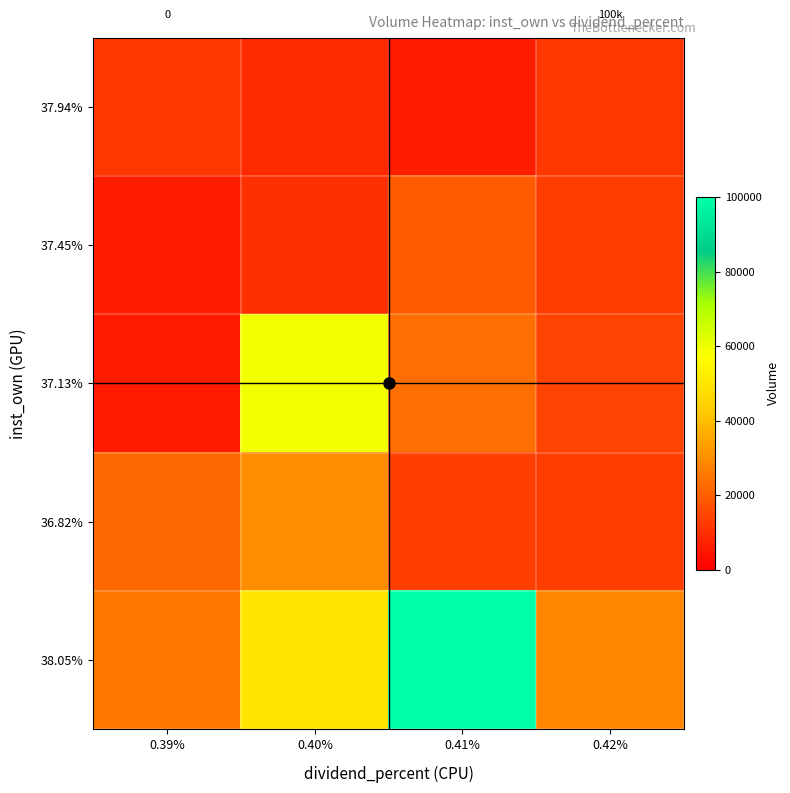

At which label does 37.45% reach its peak?

0.41%